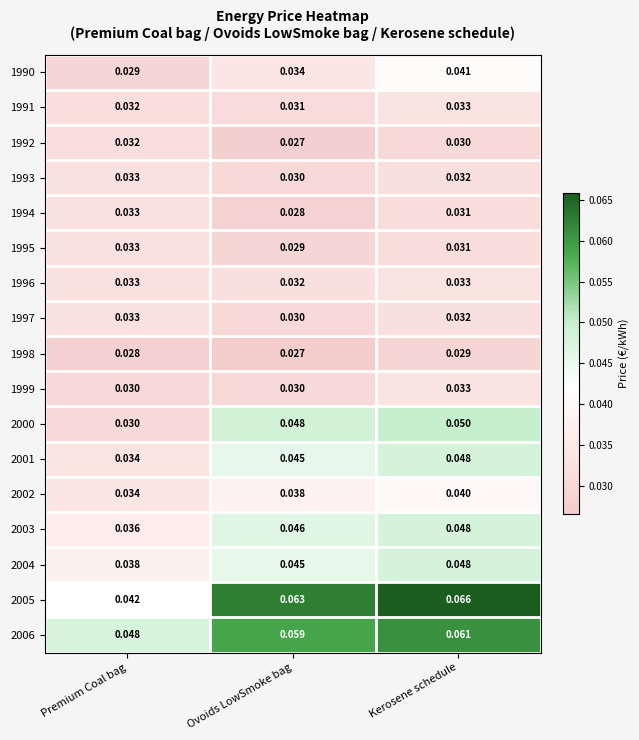

Rank the categories by 2001 value from lowest to highest.

Premium Coal bag, Ovoids LowSmoke bag, Kerosene schedule